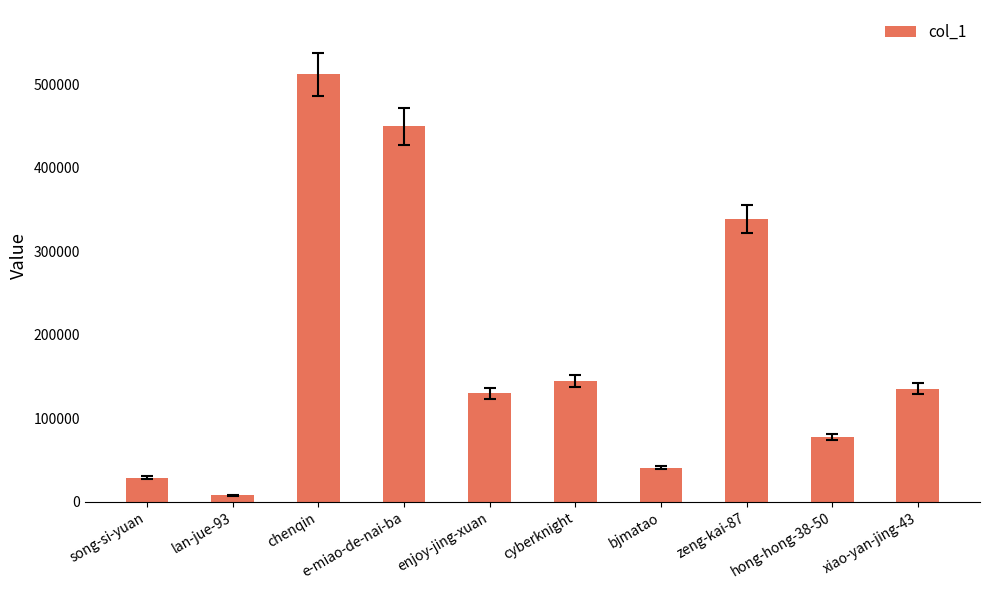

Between e-miao-de-nai-ba and song-si-yuan, which is larger?

e-miao-de-nai-ba